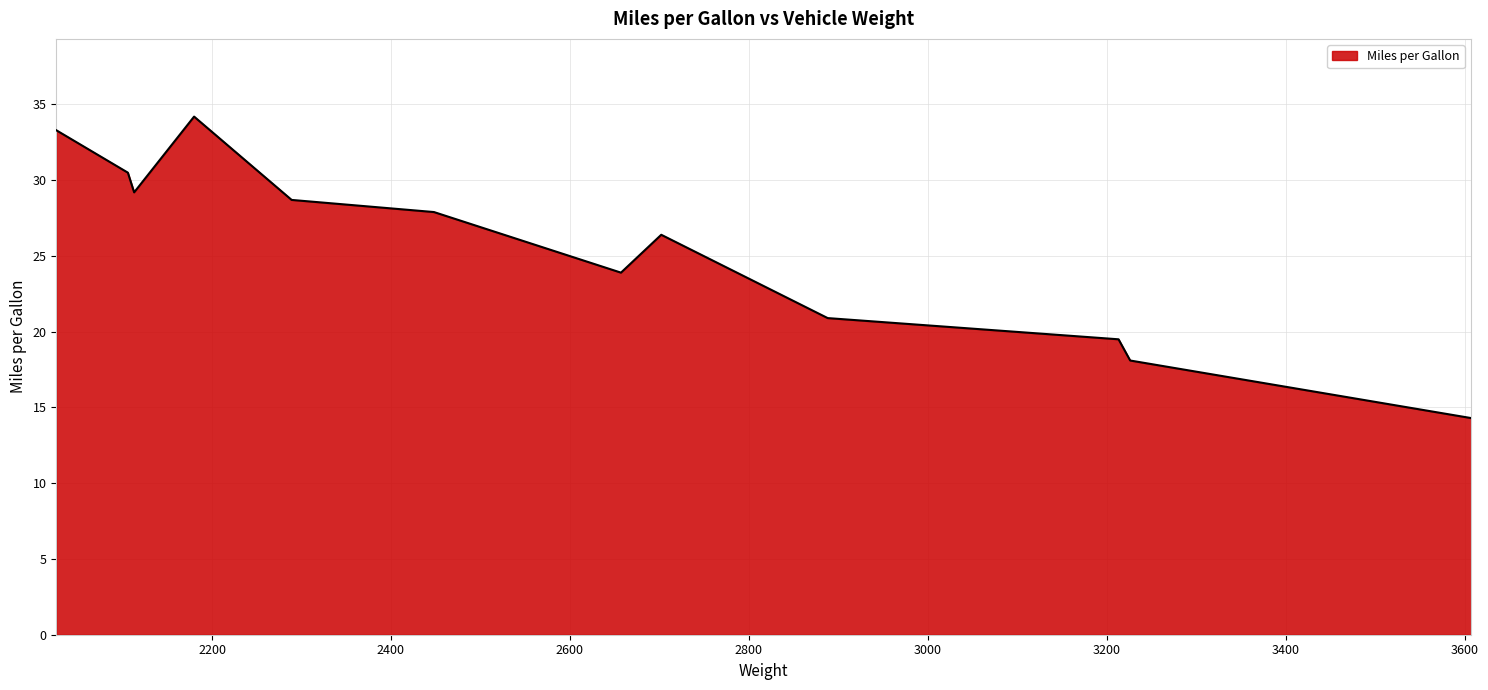

What is the maximum value shown in the chart?

34.2